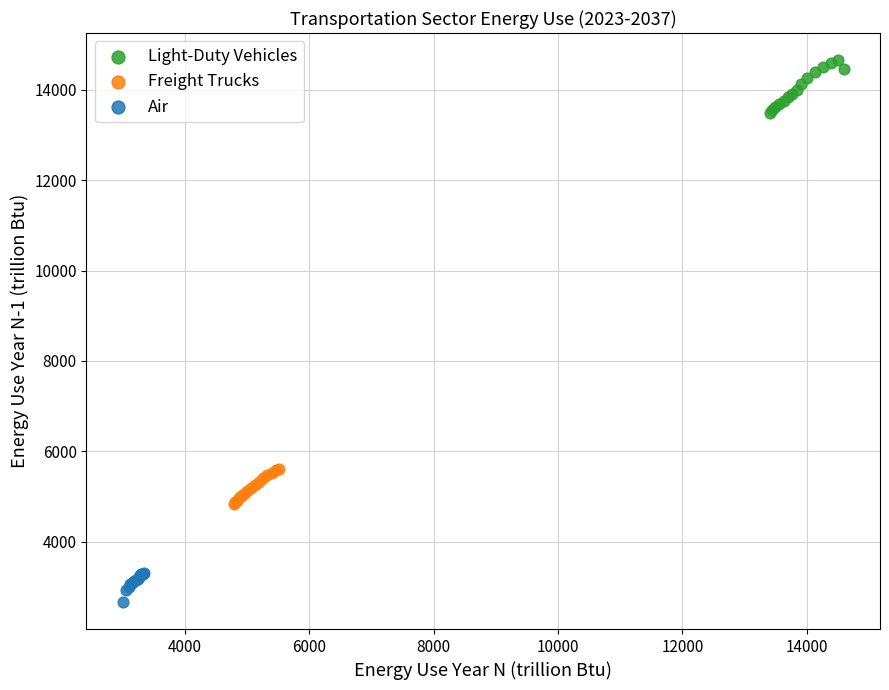

Which series has the widest spread of Y values?

Light-Duty Vehicles